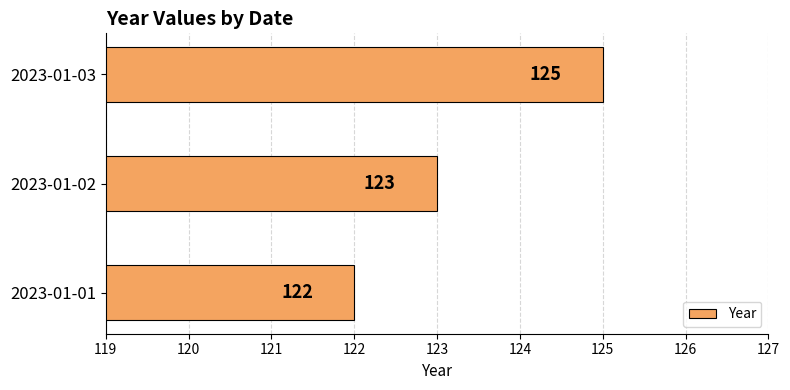

Which has a higher value, 2023-01-03 or 2023-01-01?

2023-01-03